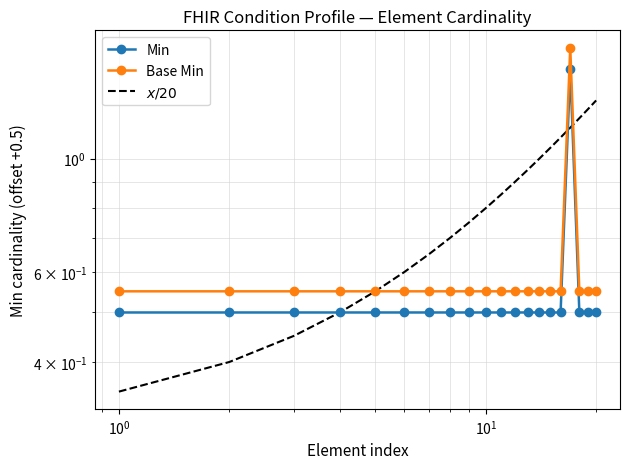

True or false: Base Min and Min cross at least once.

False